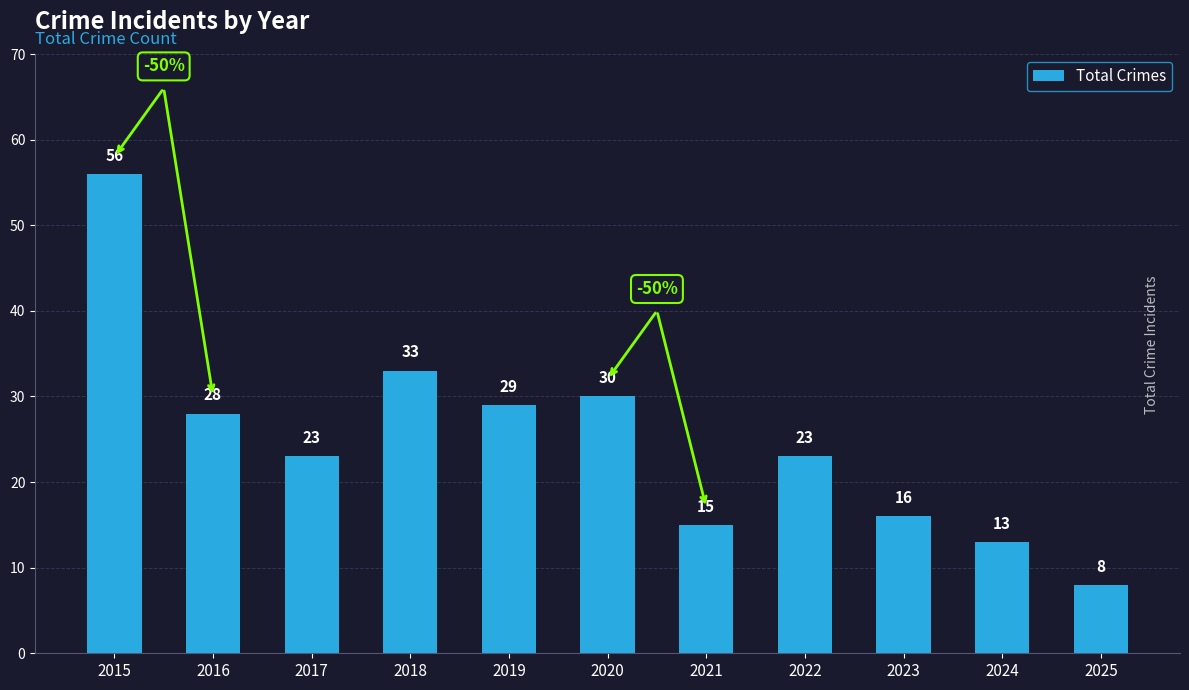

What is the average value?

25